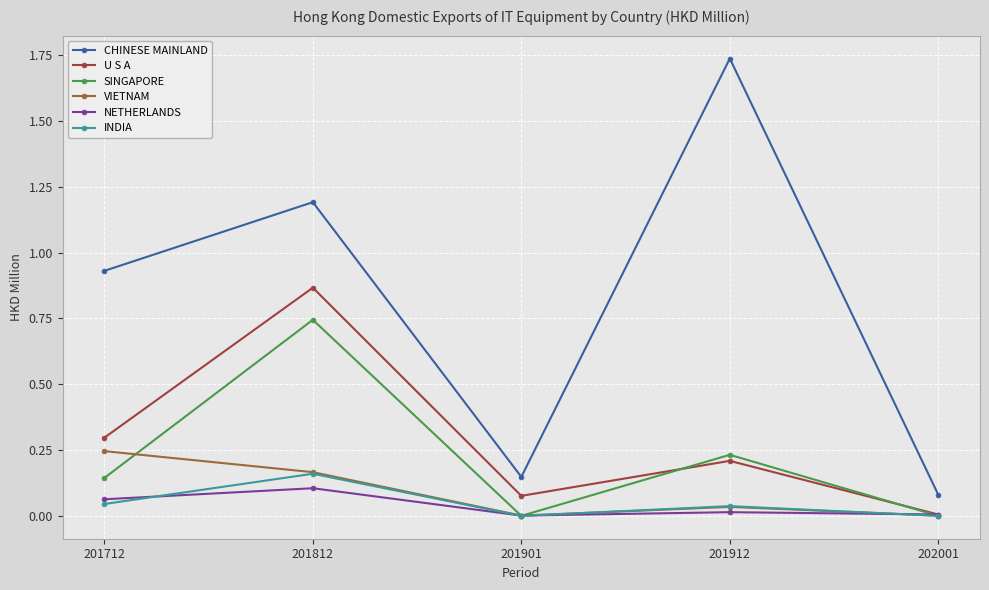

In CHINESE MAINLAND, how many points are higher than both neighbors (excluding endpoints)?

2